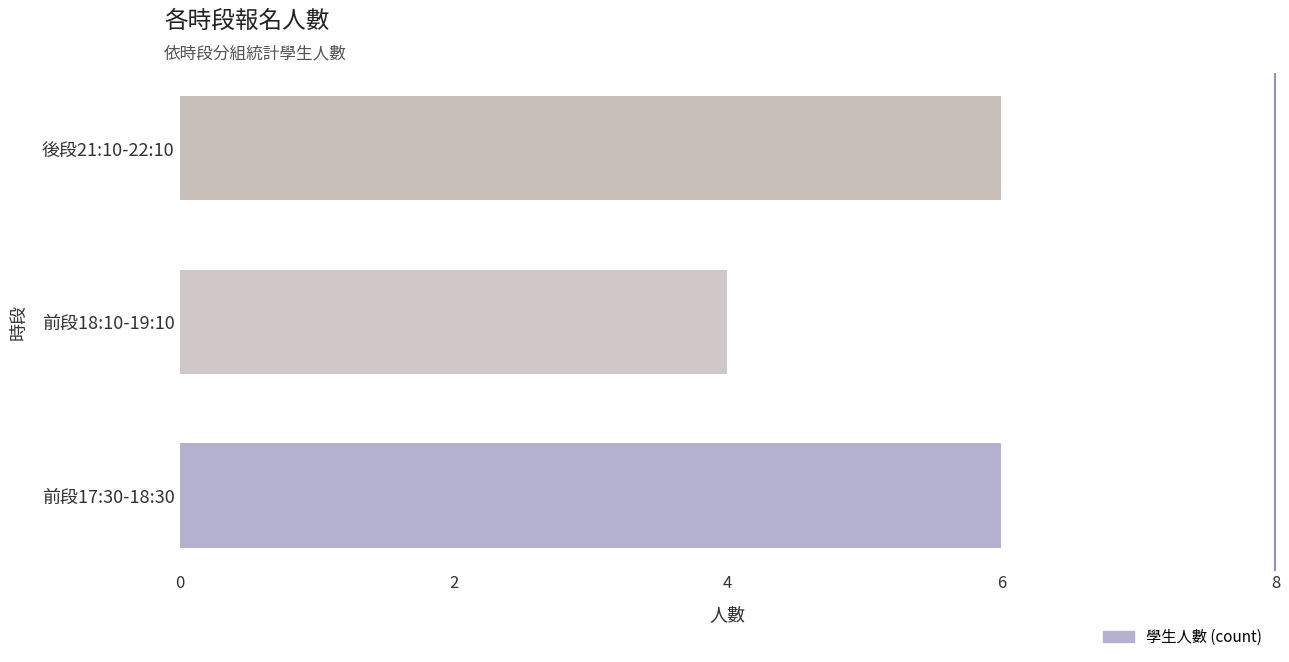

What is the sum of all values?

16